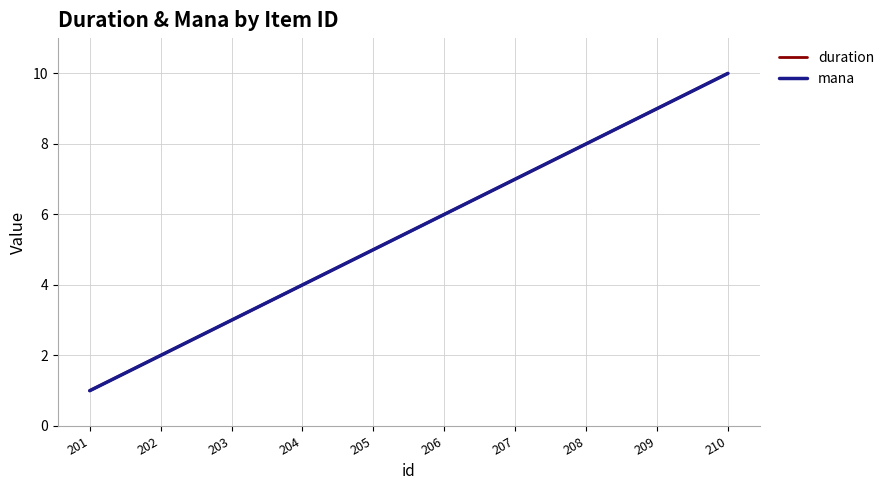

Count the mana values in the range 3 to 8.

6